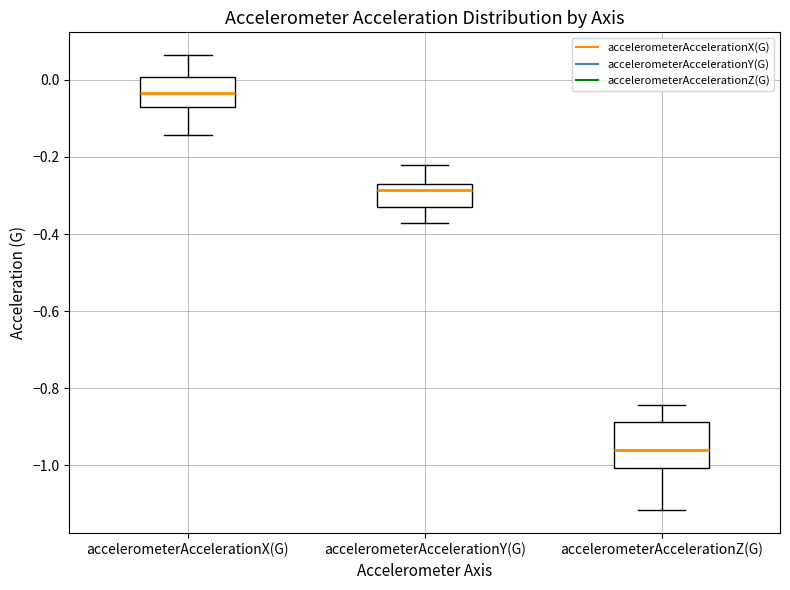

Where does the median line of the box for accelerometerAccelerationX(G) sit on the y-axis? The values are not printed on the chart, so give them approximately, as read against the axis.

-0.04